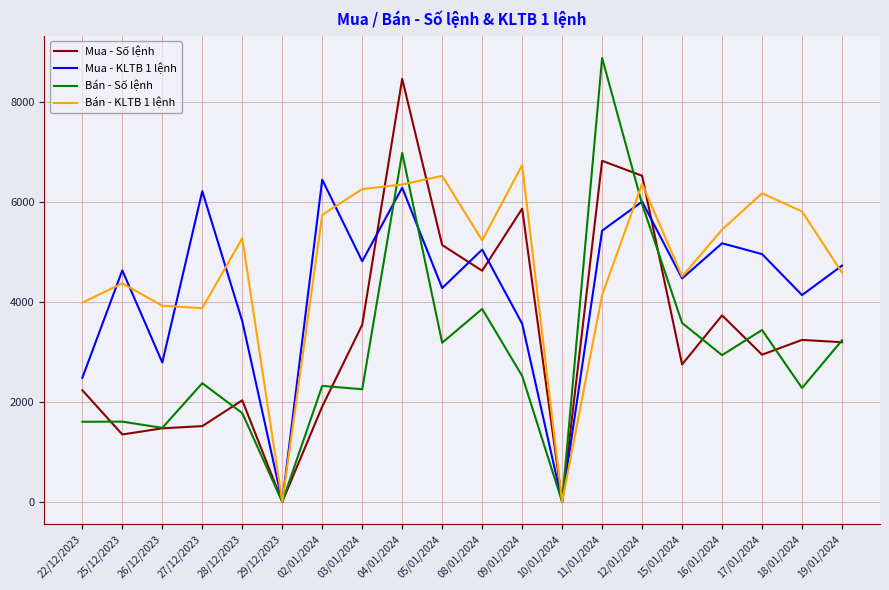

Rank the series by their average value, from highest to lowest.

Bán - KLTB 1 lệnh, Mua - KLTB 1 lệnh, Mua - Số lệnh, Bán - Số lệnh